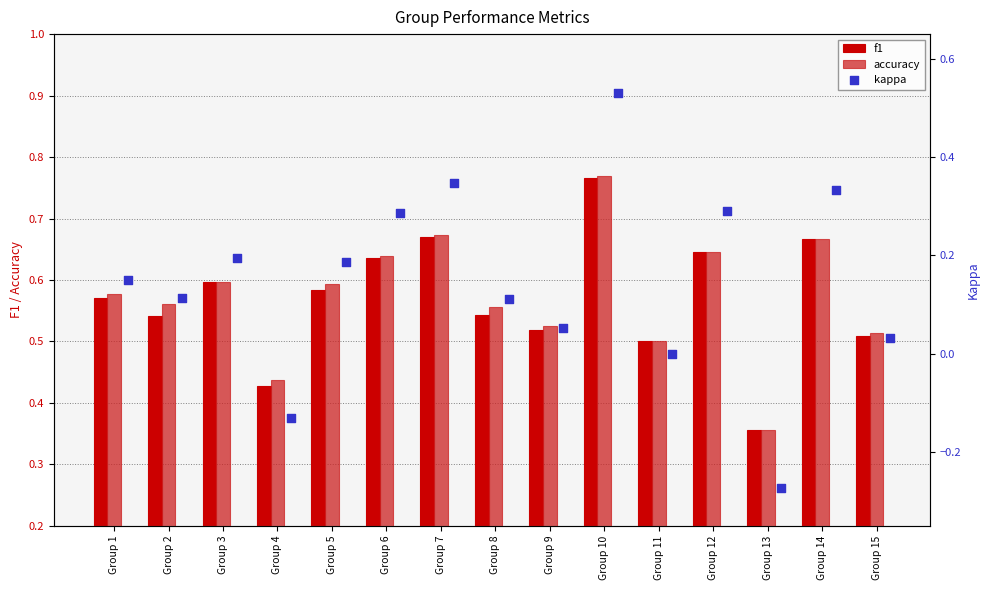

The f1 series shows 0.7 at Group 11. True or false?

False